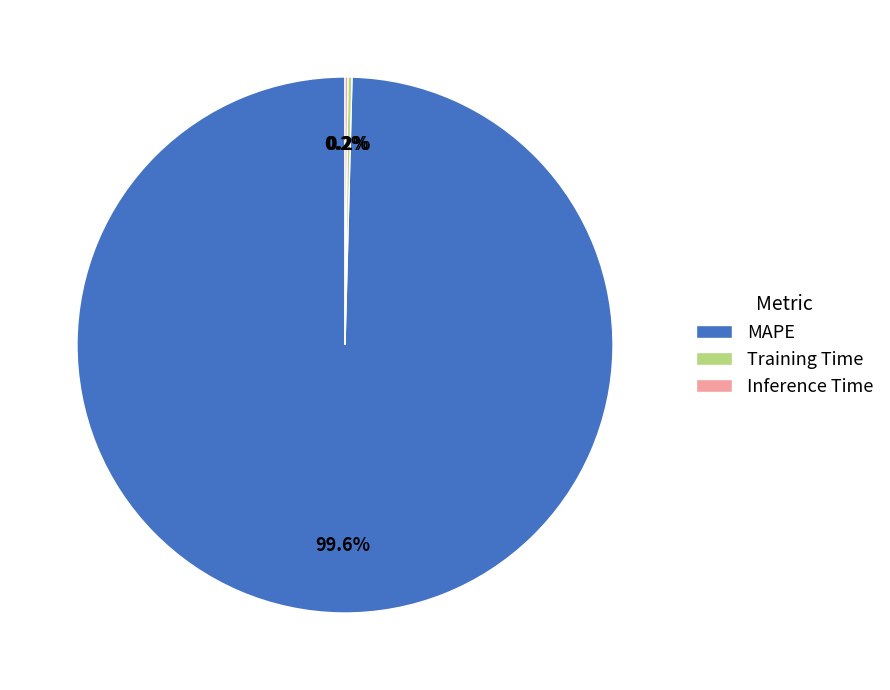

To the nearest percent, what portion does MAPE represent?

100%